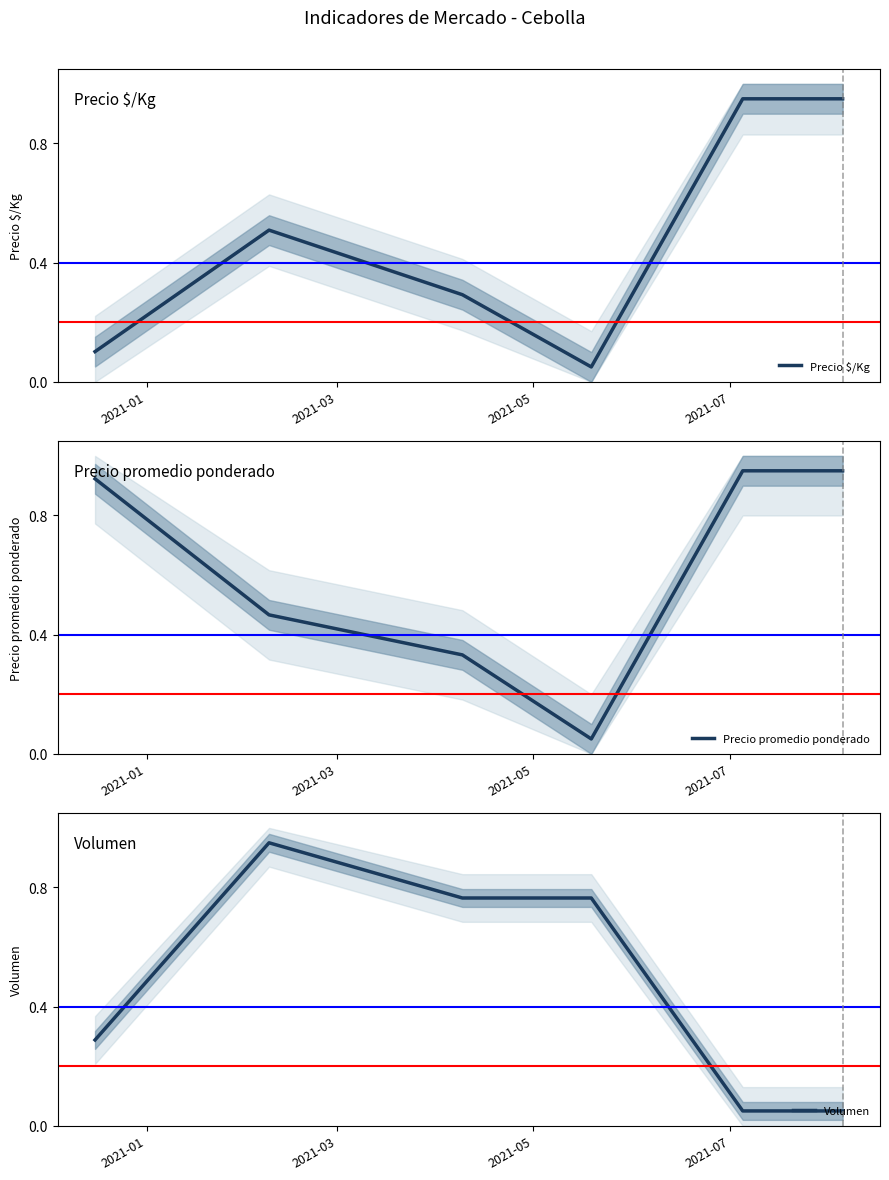

Rank the series by their maximum value, from lowest to highest.

Precio $/Kg, Precio promedio ponderado, Volumen